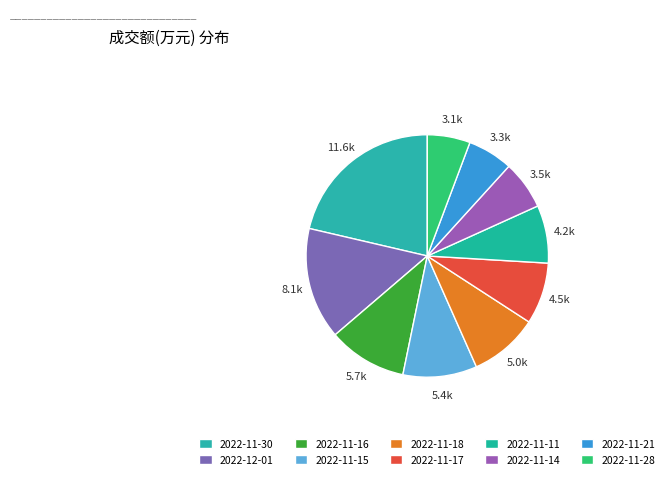

How many slices are in this pie chart?

10